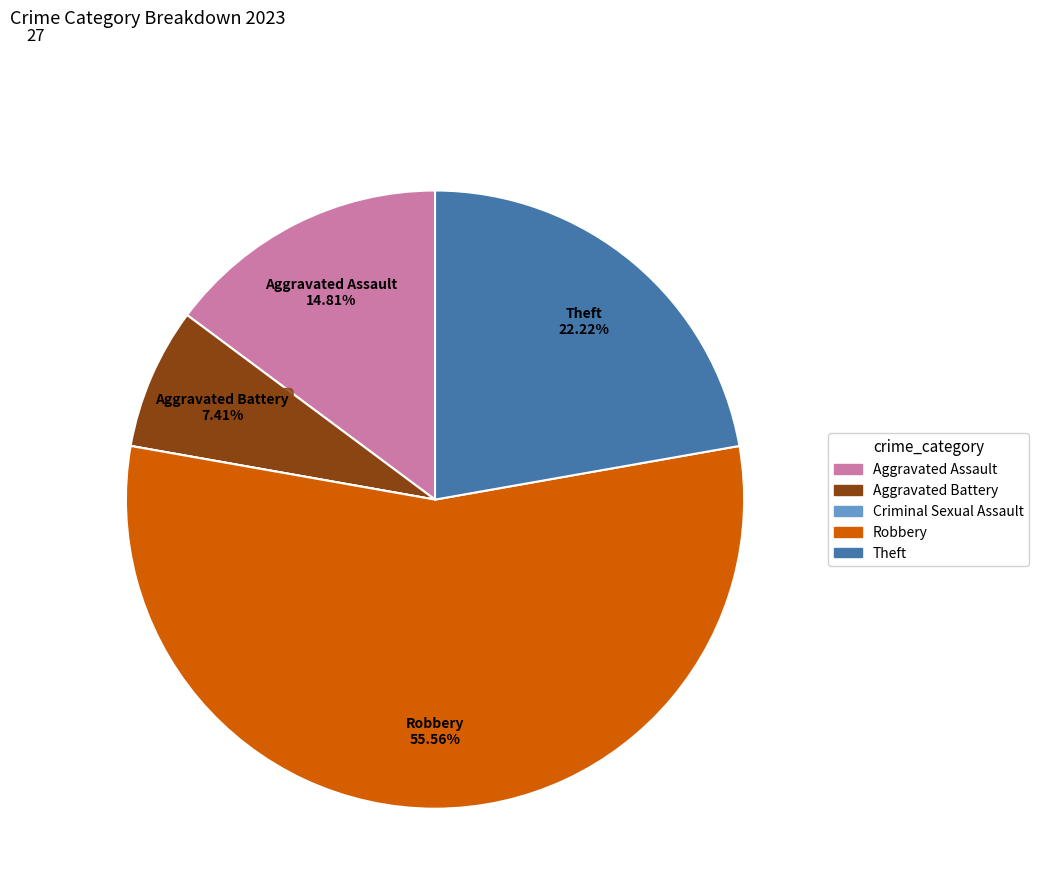

Is the sum of Aggravated Assault and Aggravated Battery greater than half?

No